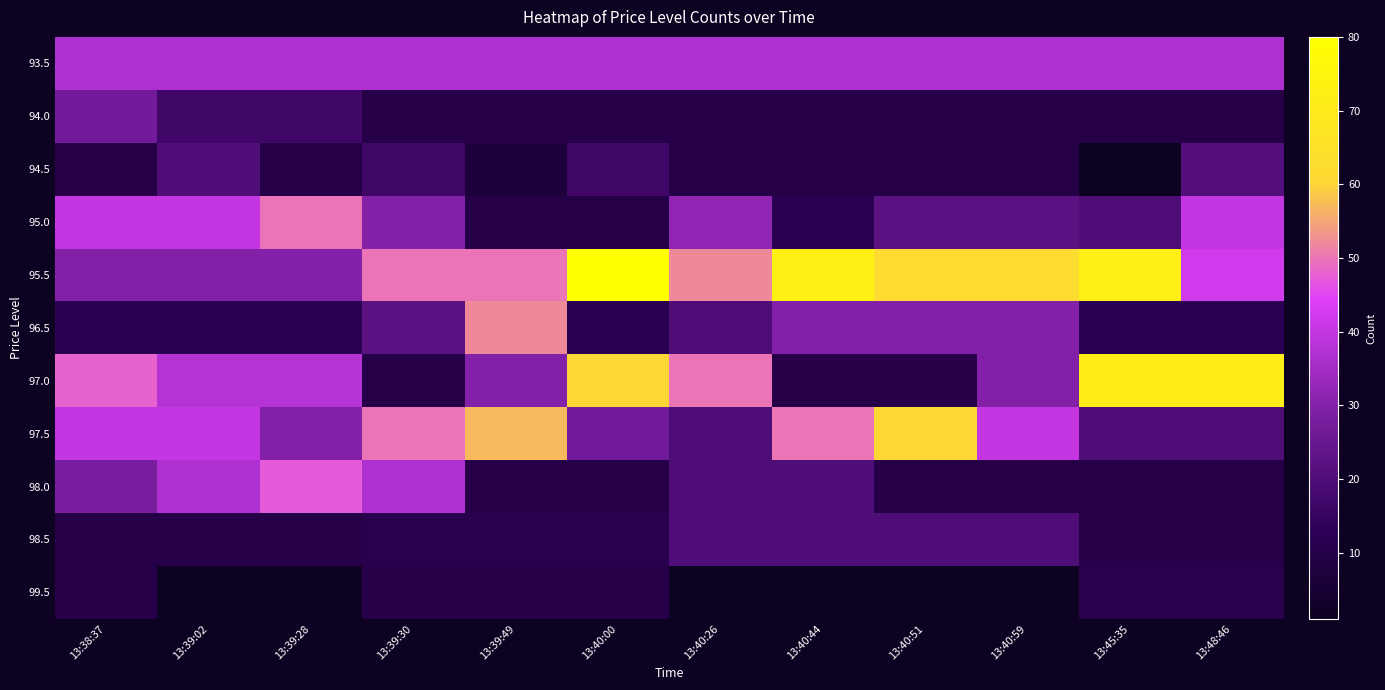

What is the difference between the highest and lowest values at 13:39:30?

40